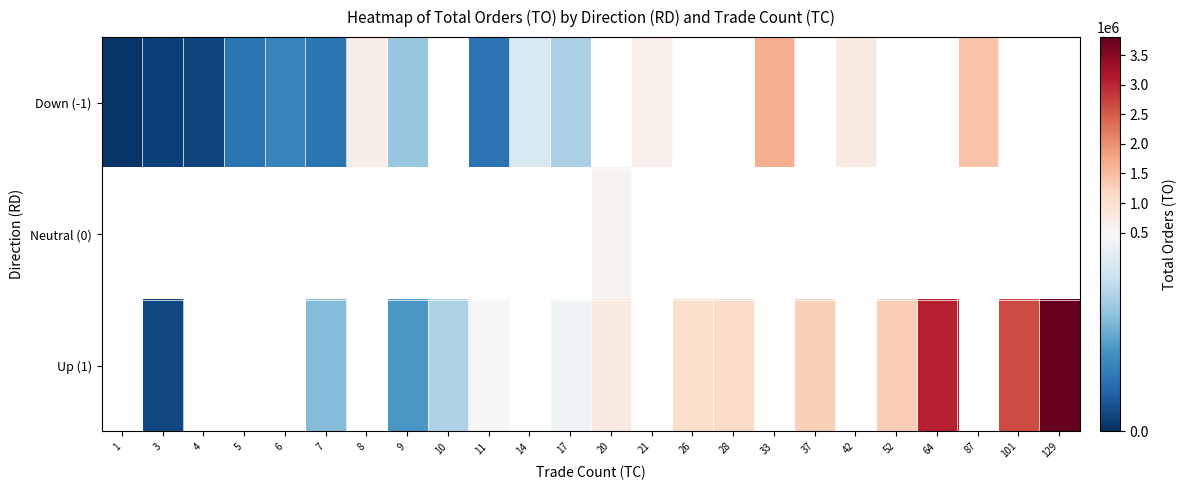

Is the value of Down (-1) at 42 greater than the value of Up (1) at 14?

No